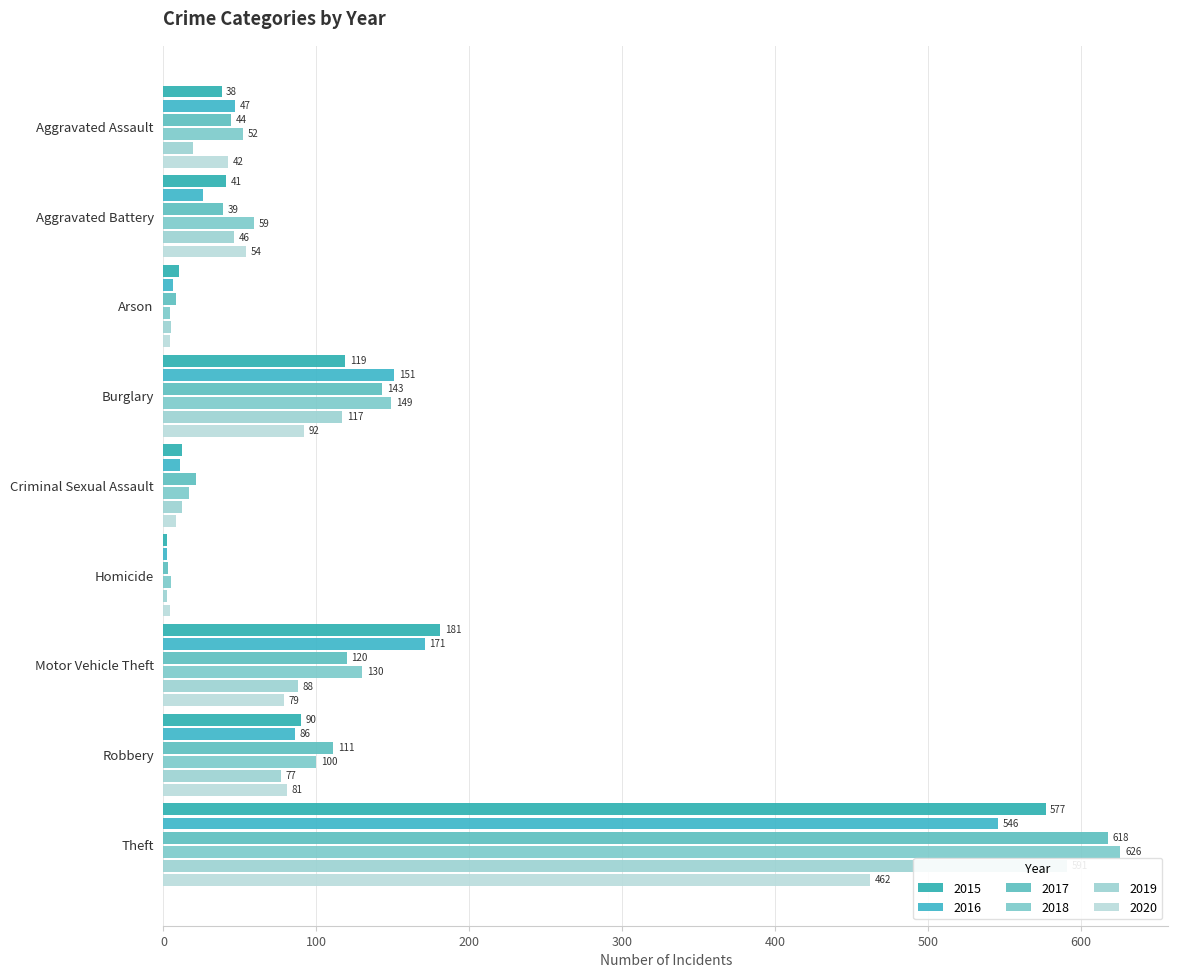

What are all the series names shown in the legend?

2015, 2016, 2017, 2018, 2019, 2020